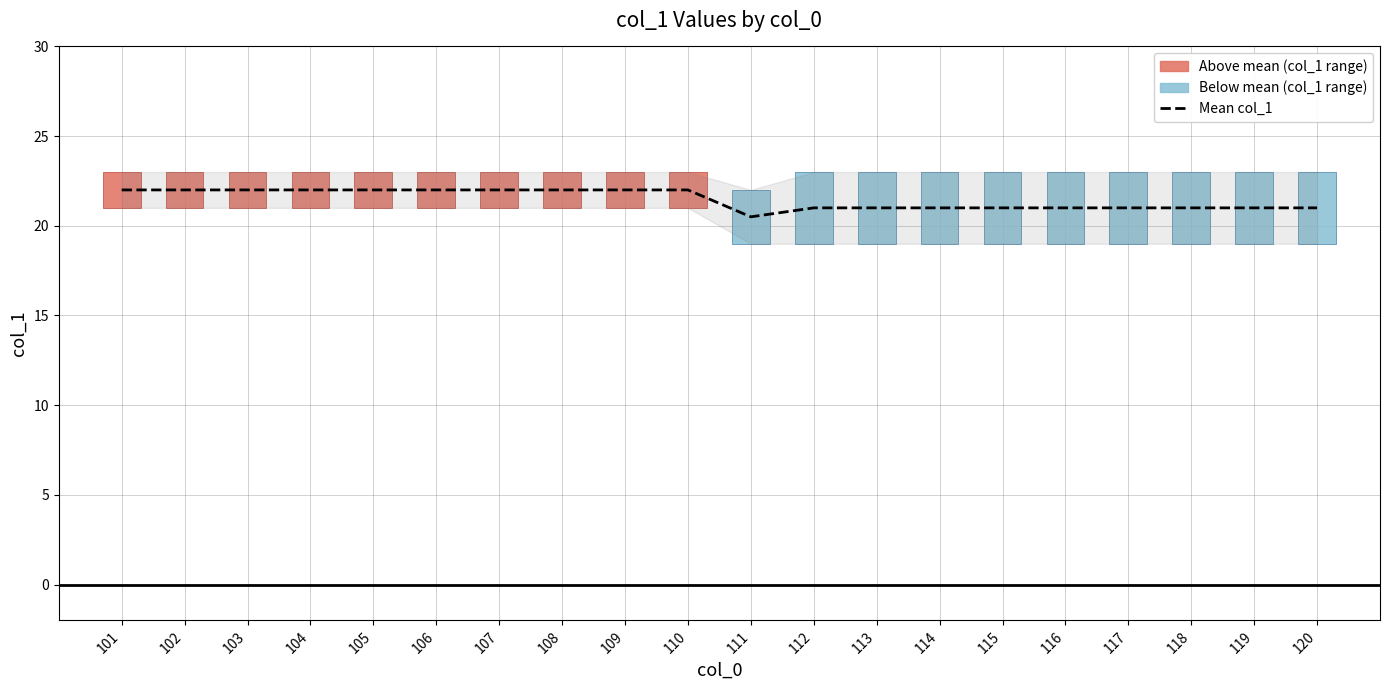

List the labels in order of value, largest first.

101, 102, 103, 104, 105, 106, 107, 108, 109, 110, 112, 113, 114, 115, 116, 117, 118, 119, 120, 111